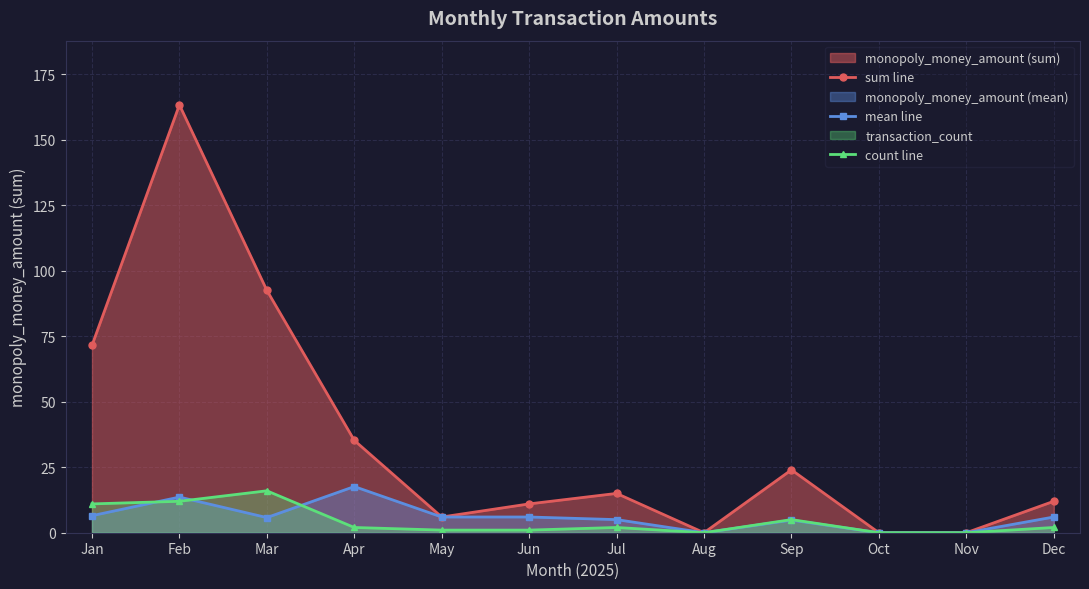

Reading left to right, transcribe all the data shown in this chart.

sum line: Jan=71.5	Feb=163.3	Mar=92.5	Apr=35.2	May=6.0	Jun=11.0	Jul=15.0	Aug=0.0	Sep=24.0	Oct=0.0	Nov=0.0	Dec=12.0
mean line: Jan=6.5	Feb=13.6	Mar=5.8	Apr=17.6	May=6.0	Jun=6.0	Jul=5.0	Aug=0.0	Sep=4.8	Oct=0.0	Nov=0.0	Dec=6.0
count line: Jan=11.0	Feb=12.0	Mar=16.0	Apr=2.0	May=1.0	Jun=1.0	Jul=2.0	Aug=0.0	Sep=5.0	Oct=0.0	Nov=0.0	Dec=2.0